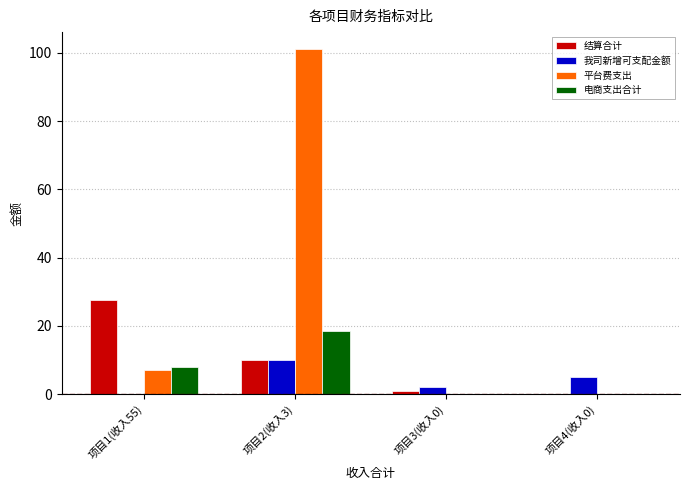

At which label does 我司新增可支配金额 reach its peak?

项目2(收入3)